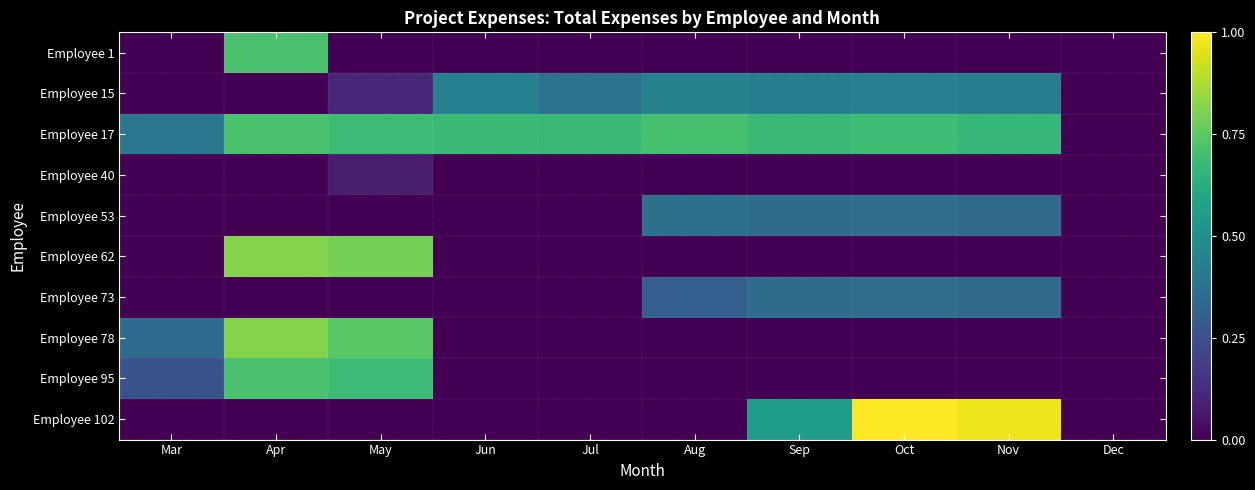

At how many categories does at least one series exceed 0?

9